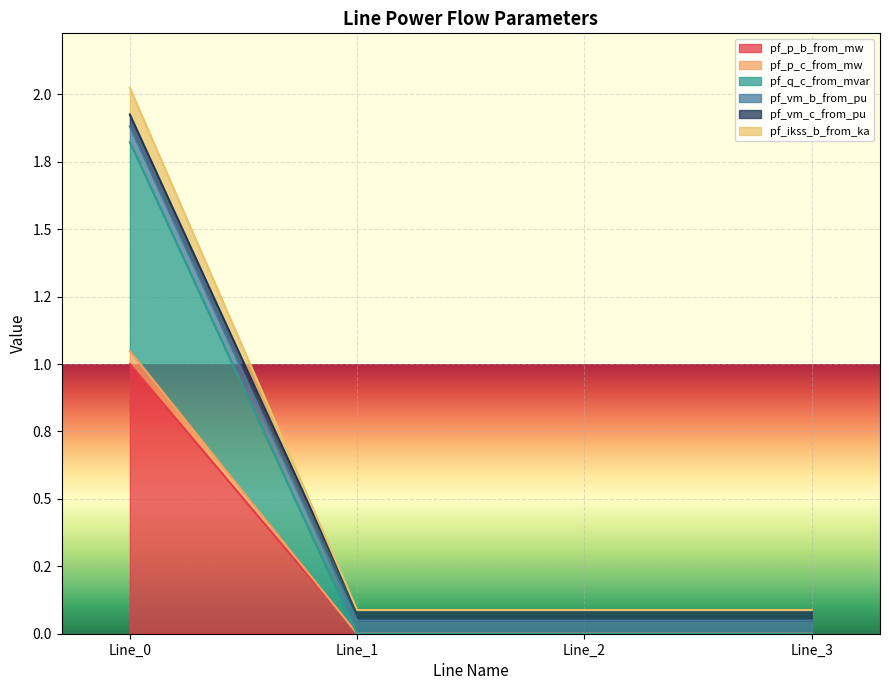

What is the difference between the maximum and minimum values in the pf_vm_b_from_pu series?

1.8